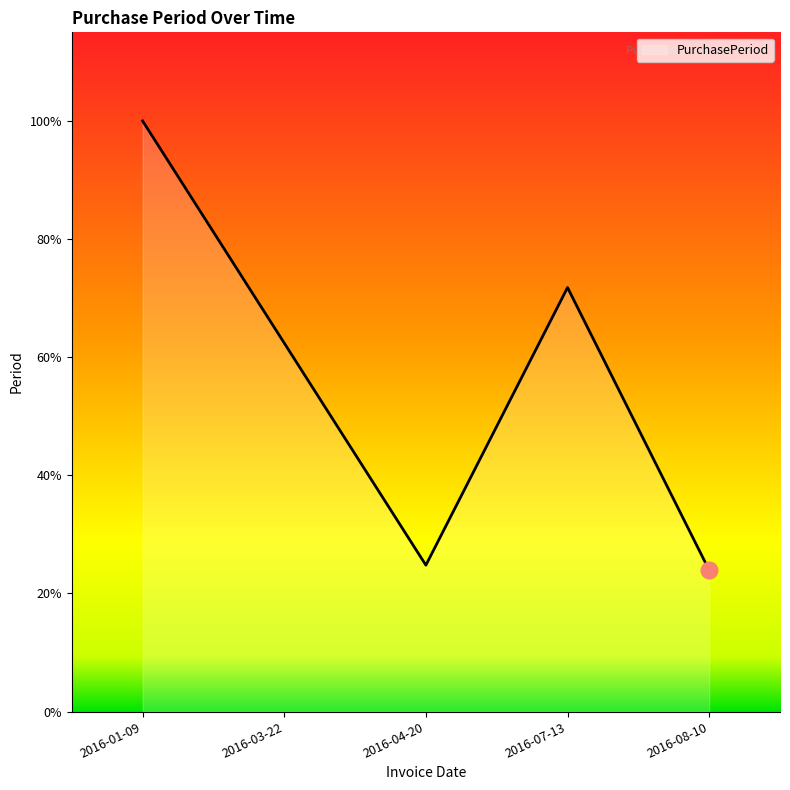

Does the chart display data point markers on the line(s)?

No